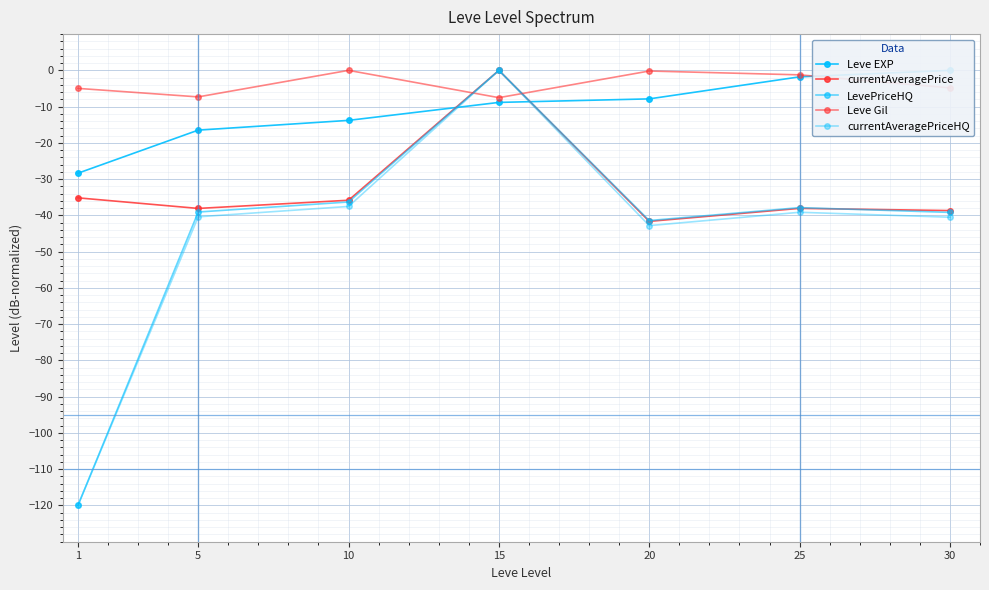

Which series ends up on top after the final intersection of Leve Gil and Leve EXP?

Leve EXP